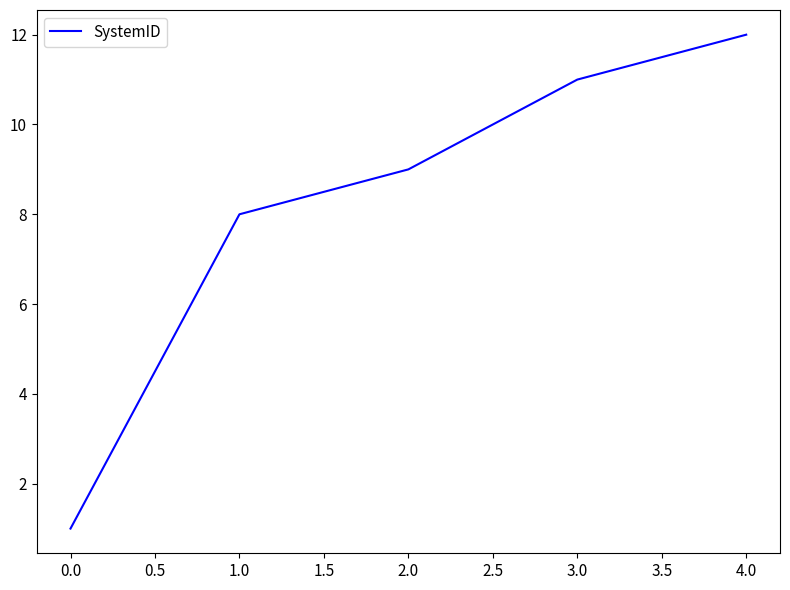

What is the average value?

8